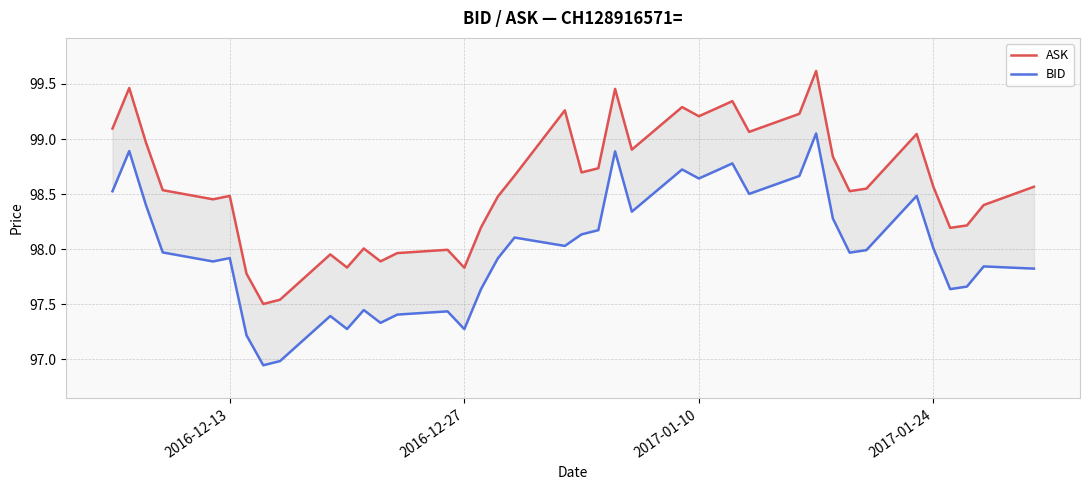

Does the chart display data point markers on the line(s)?

No